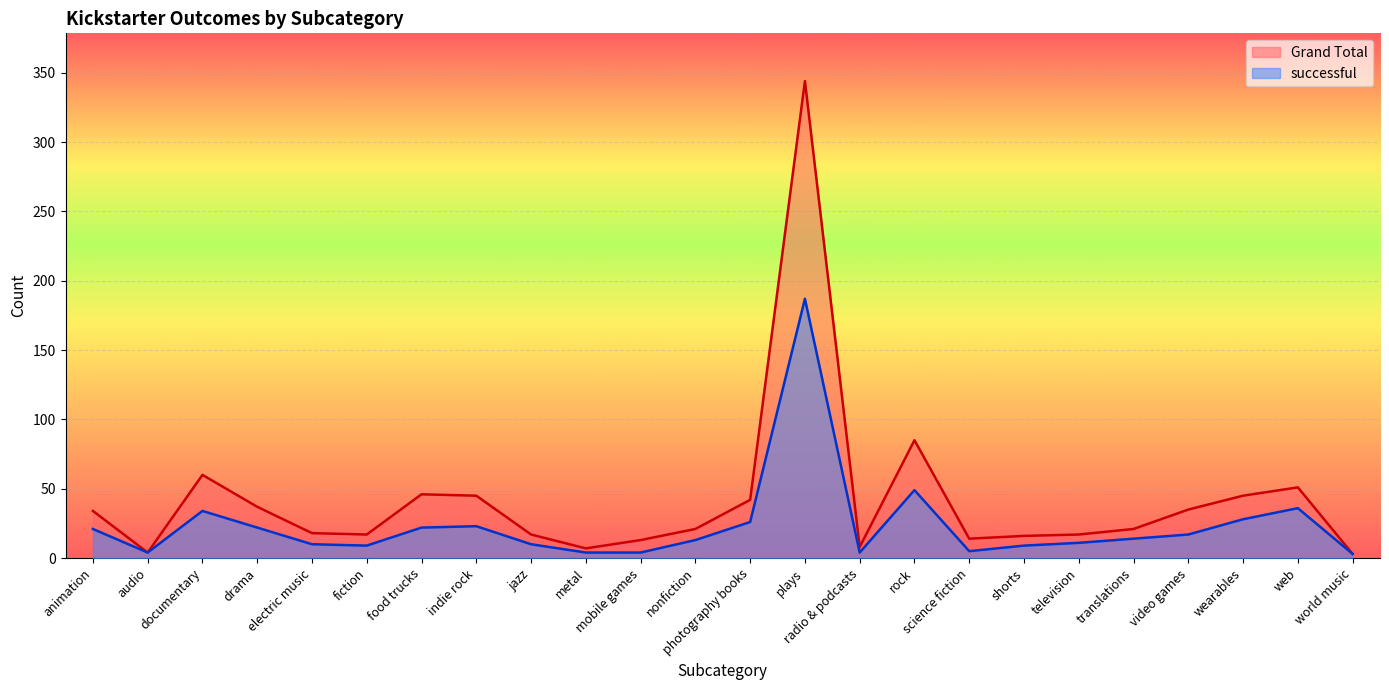

The successful series shows 44 at photography books. True or false?

False